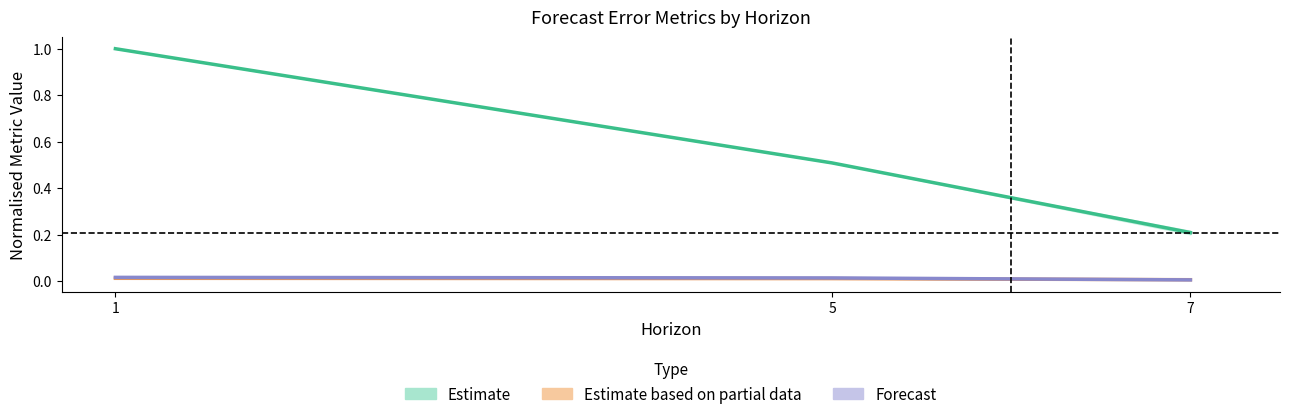

What is the minimum value for mse?

0.2